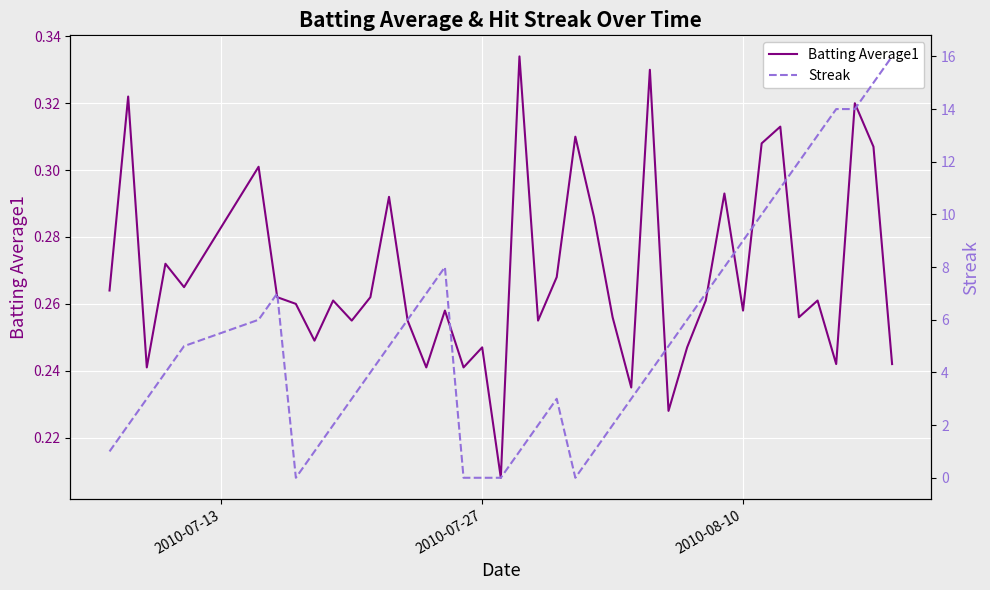

How many data points does each series have?

40